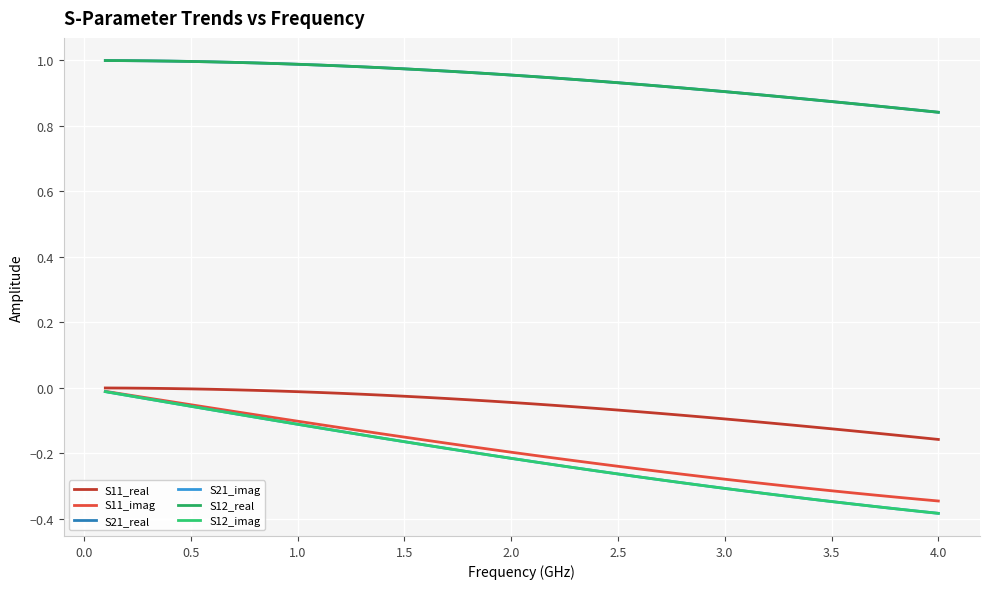

Does the chart have visible grid lines?

Yes